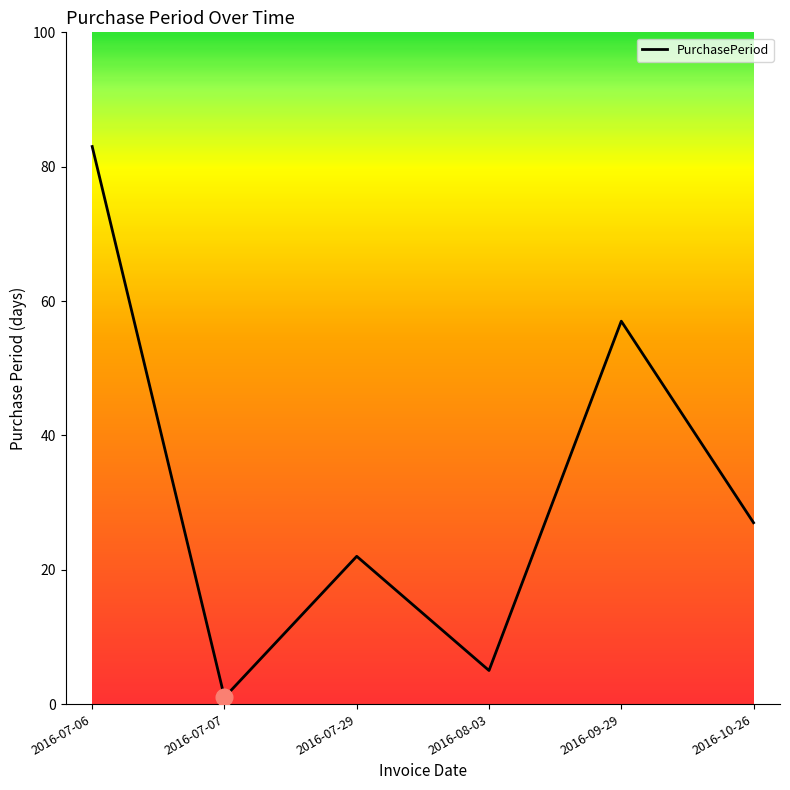

What is the sum of all values?

195